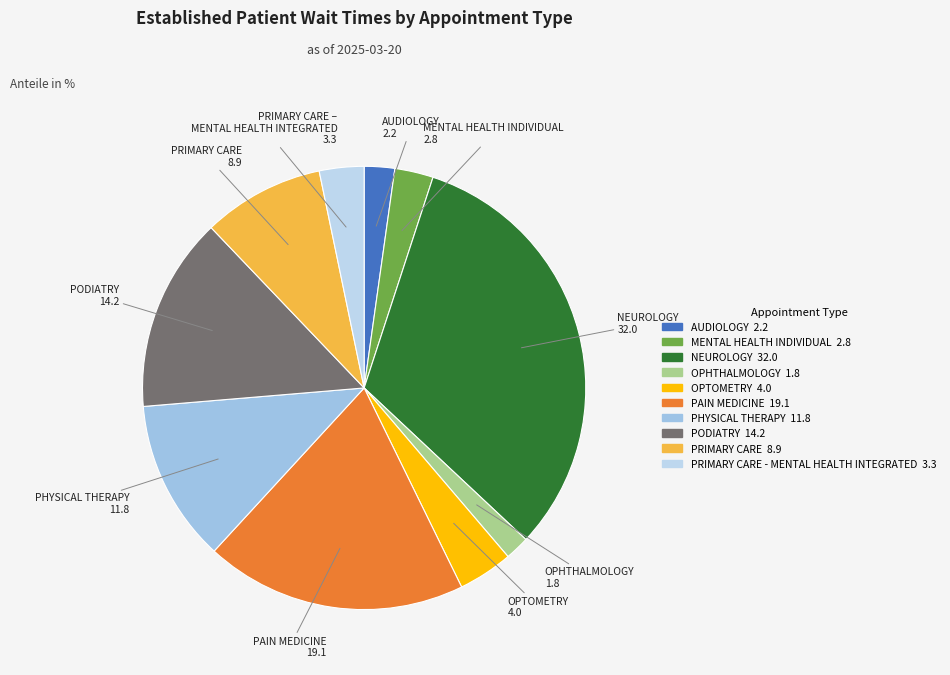

Count the number of slices in the pie.

10